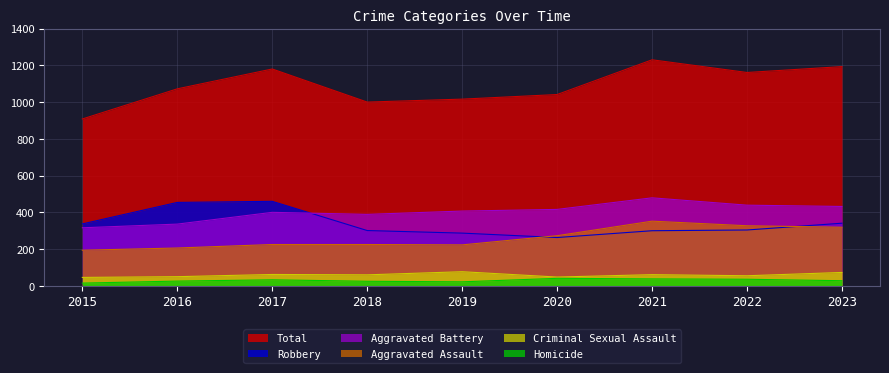

The Aggravated Assault series shows 262 at 2015. True or false?

False